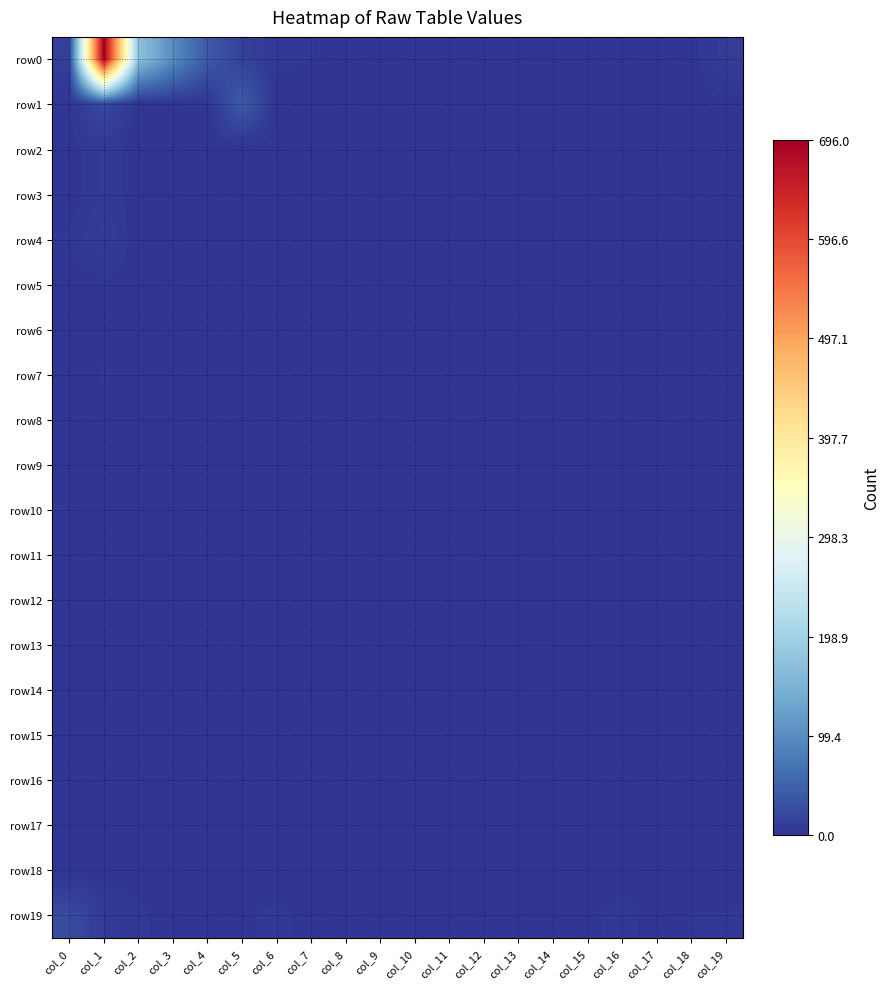

What is the maximum value shown in the chart?

696